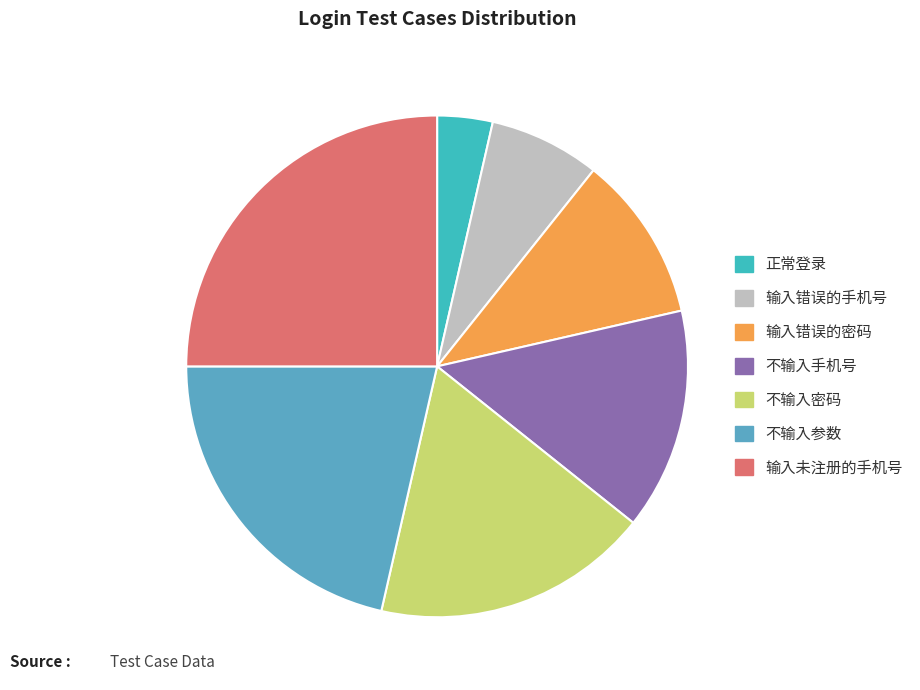

Combined, do 不输入密码 and 输入未注册的手机号 account for over 50%?

No